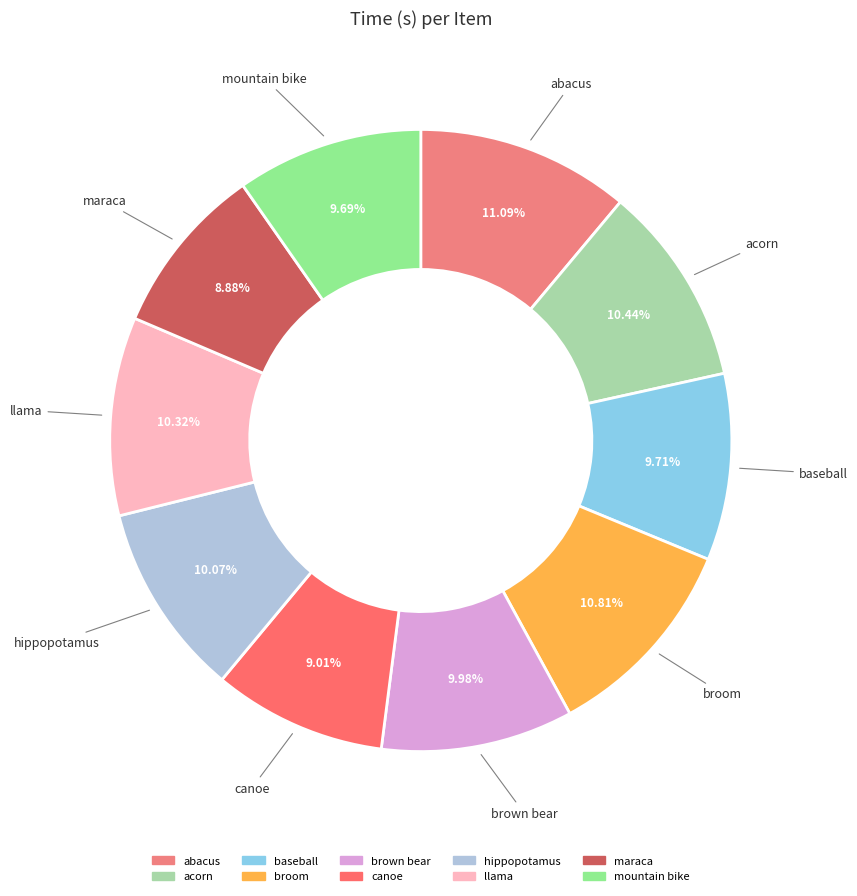

To the nearest percent, what is the difference between the largest and smallest slice percentages?

2%